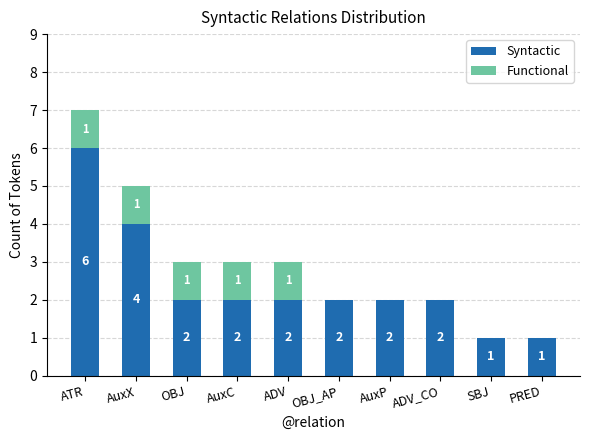

What is the total value across all series at AuxX?

5